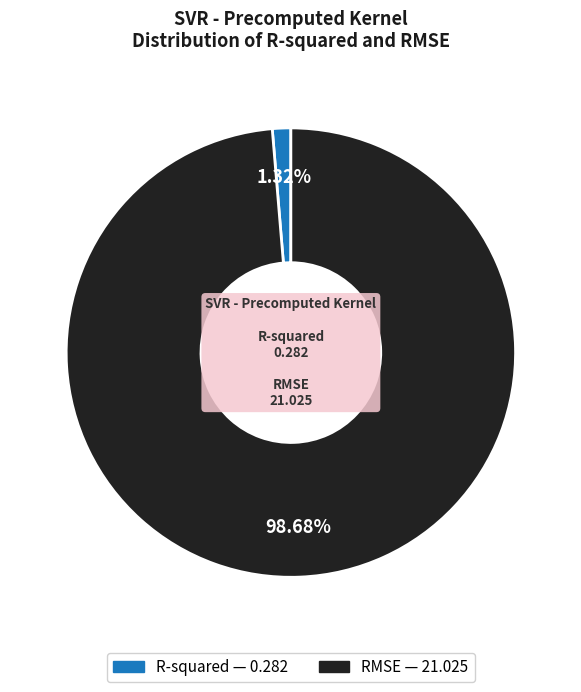

To the nearest percent, what is the difference between the R-squared and RMSE slice percentages?

97%